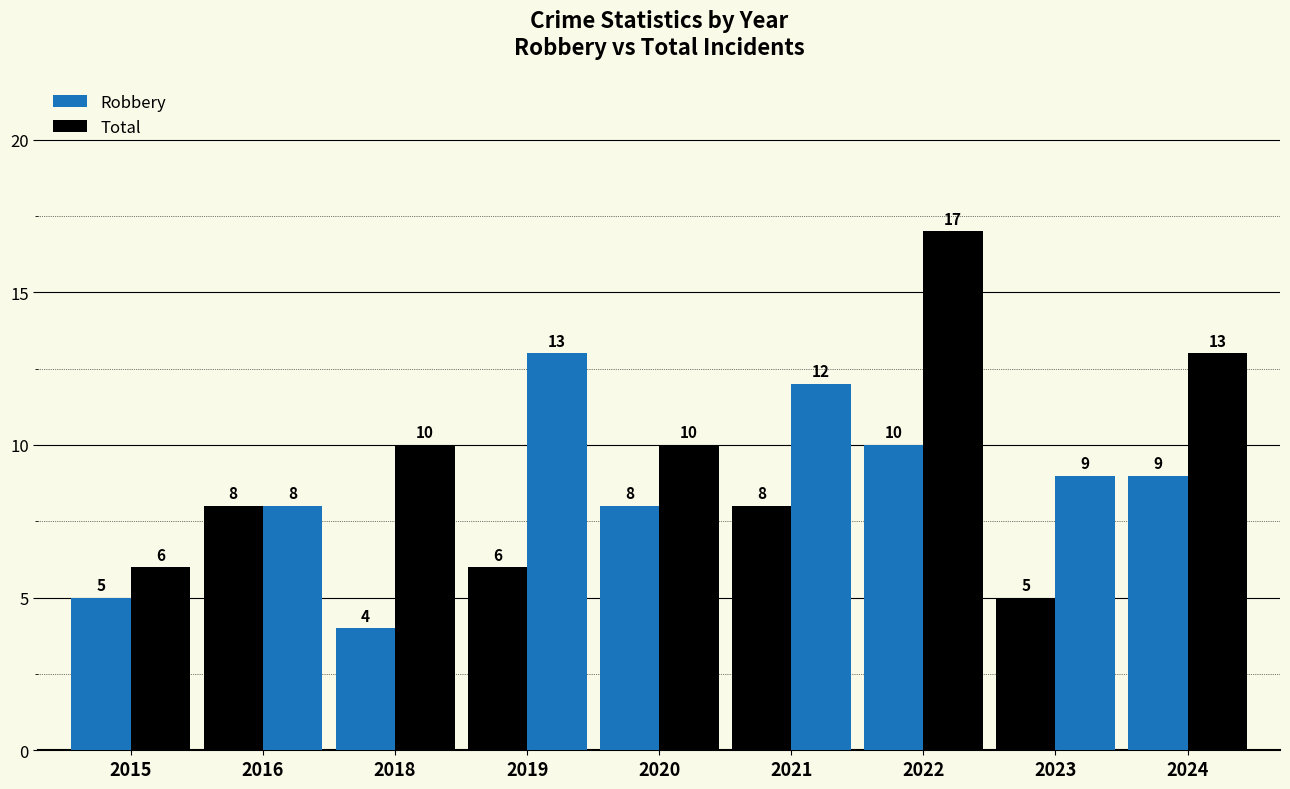

How many bars are there in each group?

2